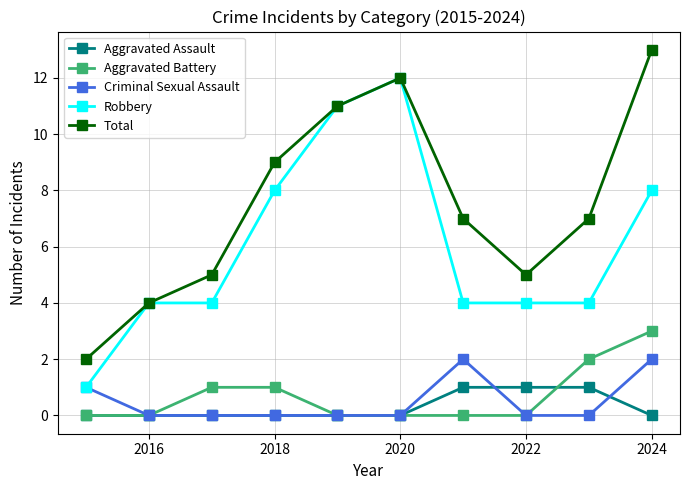

Which series has the largest total across all categories?

Total